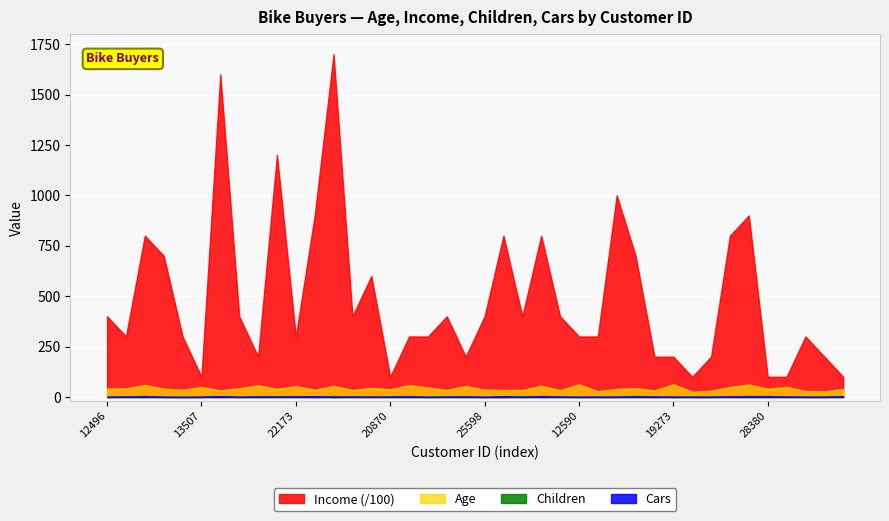

Reading right to left, extract all data points from this chart.

Age: 16259=40	26863=28	27832=30	17891=50	28380=41	12291=62	18484=50	20942=31	22400=26	19273=63	16466=32	18299=44	18283=40	17841=29	12590=63	27184=34	26412=56	19193=35	21564=35	25598=36	25940=55	27183=35	12610=47	23316=59	20870=38	23542=45	25323=35	11434=55	12697=36	22173=54	19280=40	22155=58	19364=43	27974=33	13507=50	25597=36	24381=41	14177=60	24107=43	12496=42
Income: 16259=10000	26863=20000	27832=30000	17891=10000	28380=10000	12291=90000	18484=80000	20942=20000	22400=10000	19273=20000	16466=20000	18299=70000	18283=100000	17841=30000	12590=30000	27184=40000	26412=80000	19193=40000	21564=80000	25598=40000	25940=20000	27183=40000	12610=30000	23316=30000	20870=10000	23542=60000	25323=40000	11434=170000	12697=90000	22173=30000	19280=120000	22155=20000	19364=40000	27974=160000	13507=10000	25597=30000	24381=70000	14177=80000	24107=30000	12496=40000
Children: 16259=4	26863=0	27832=0	17891=2	28380=5	12291=5	18484=2	20942=0	22400=0	19273=2	16466=0	18299=5	18283=0	17841=0	12590=1	27184=2	26412=5	19193=2	21564=0	25598=0	25940=2	27183=2	12610=1	23316=3	20870=2	23542=1	25323=2	11434=5	12697=0	22173=3	19280=2	22155=2	19364=1	27974=2	13507=2	25597=0	24381=0	14177=5	24107=3	12496=1
Cars: 16259=2	26863=1	27832=1	17891=1	28380=2	12291=2	18484=2	20942=1	22400=1	19273=0	16466=2	18299=2	18283=1	17841=1	12590=0	27184=1	26412=3	19193=0	21564=4	25598=0	25940=2	27183=1	12610=0	23316=2	20870=1	23542=1	25323=1	11434=0	12697=4	22173=2	19280=1	22155=2	19364=0	27974=4	13507=0	25597=0	24381=1	14177=2	24107=1	12496=0